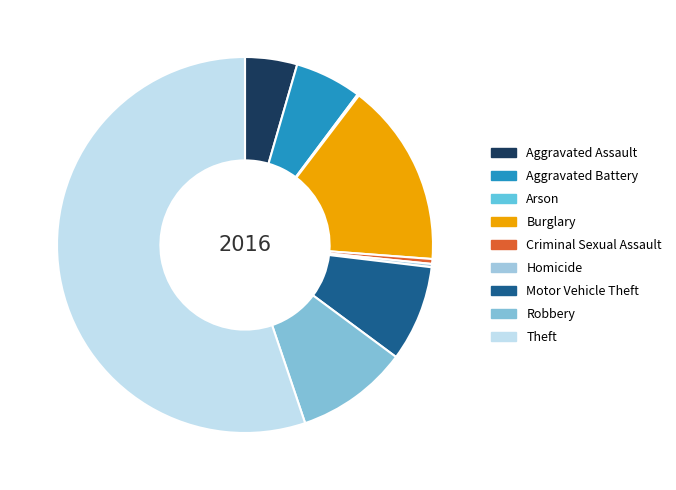

Which slice represents more than half of the pie?

Theft